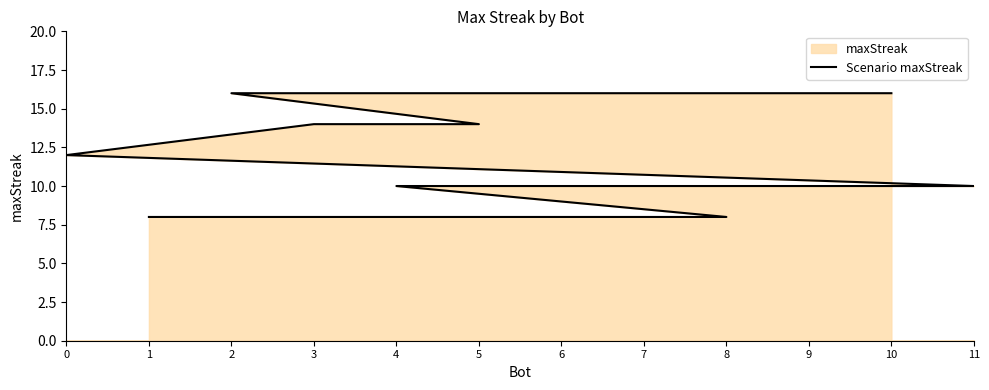

Approximately how many times larger is the value at 9 compared to 4?

1.0